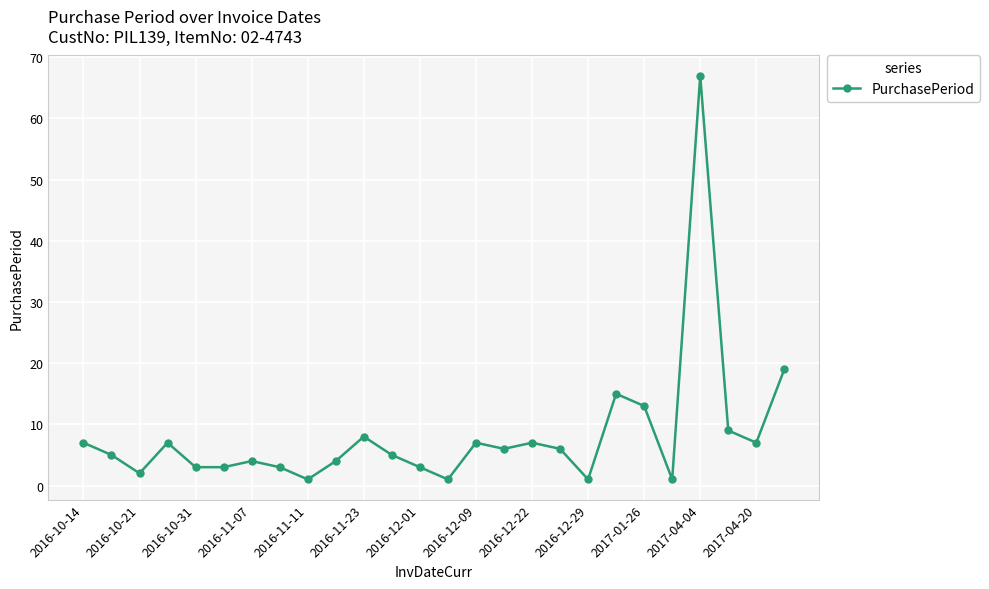

What is the maximum value shown in the chart?

67